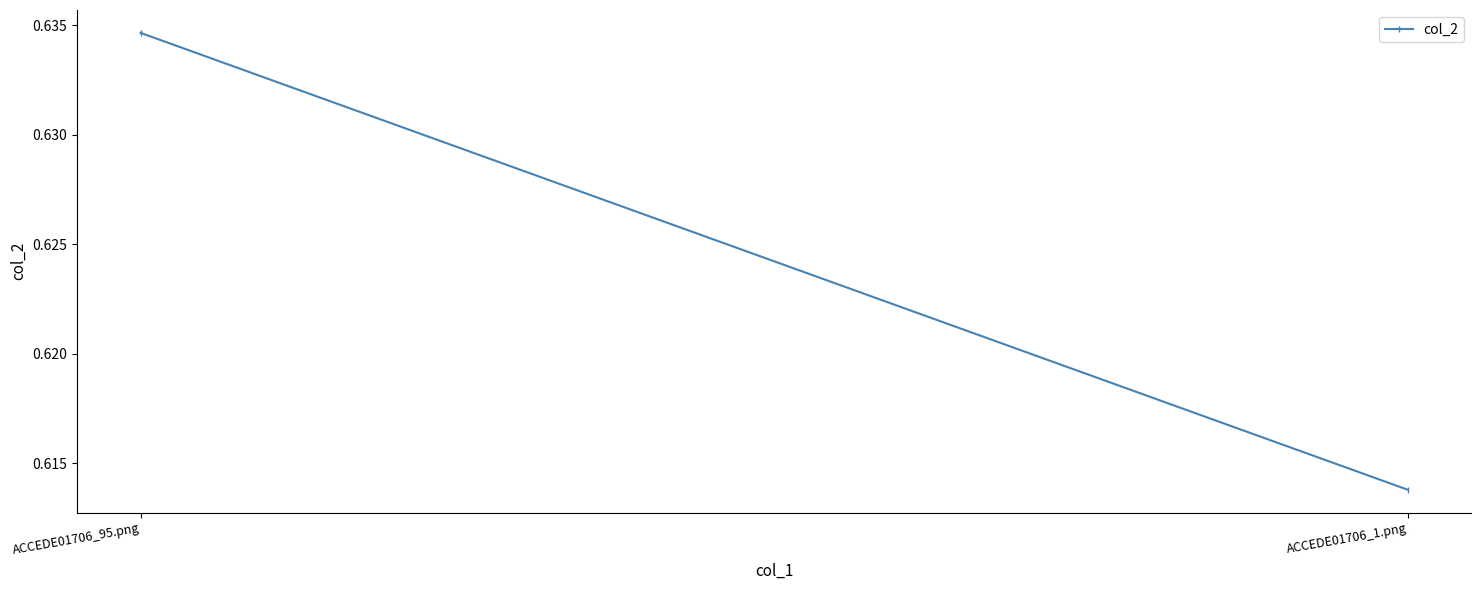

What is the value of the 1st point from the left?

0.6